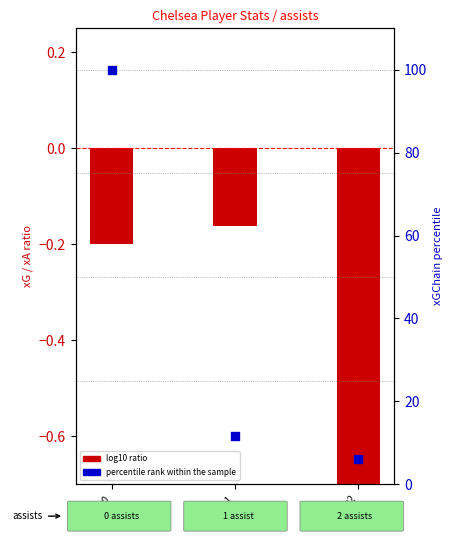

What are all the series names shown in the legend?

log10 ratio, percentile rank within the sample